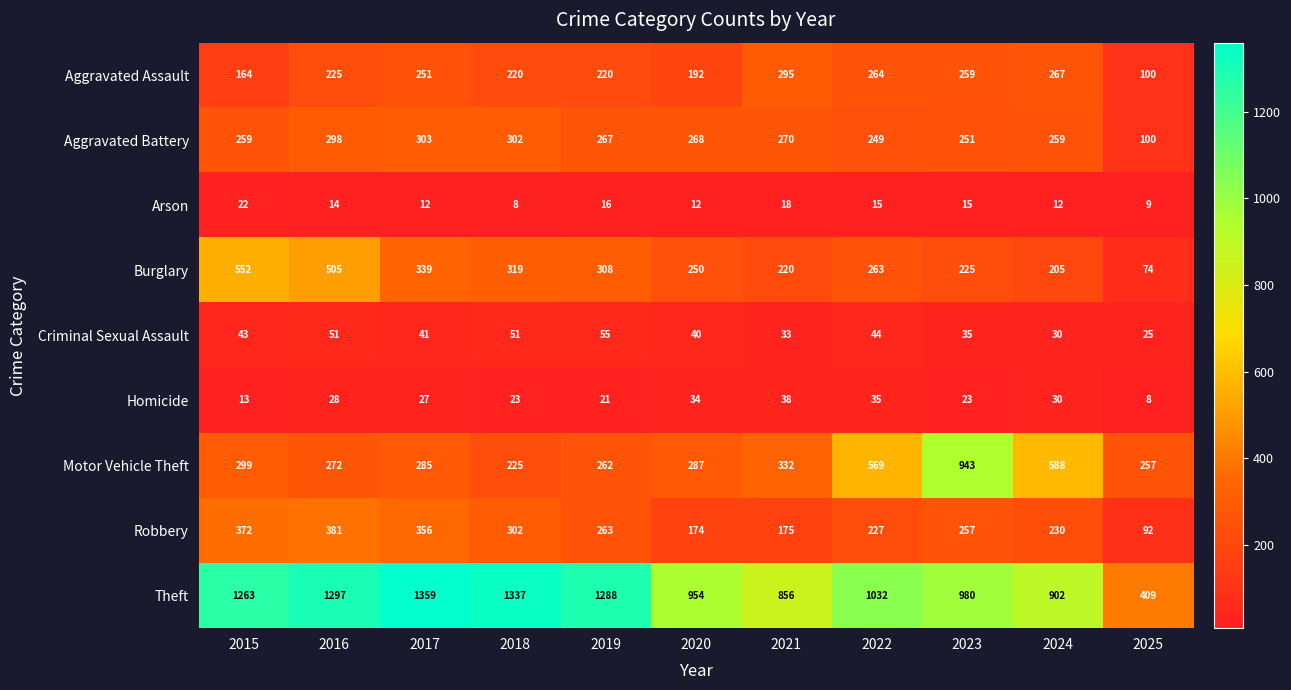

Rank the series at 2023 from lowest to highest value.

Arson, Homicide, Criminal Sexual Assault, Burglary, Aggravated Battery, Robbery, Aggravated Assault, Motor Vehicle Theft, Theft